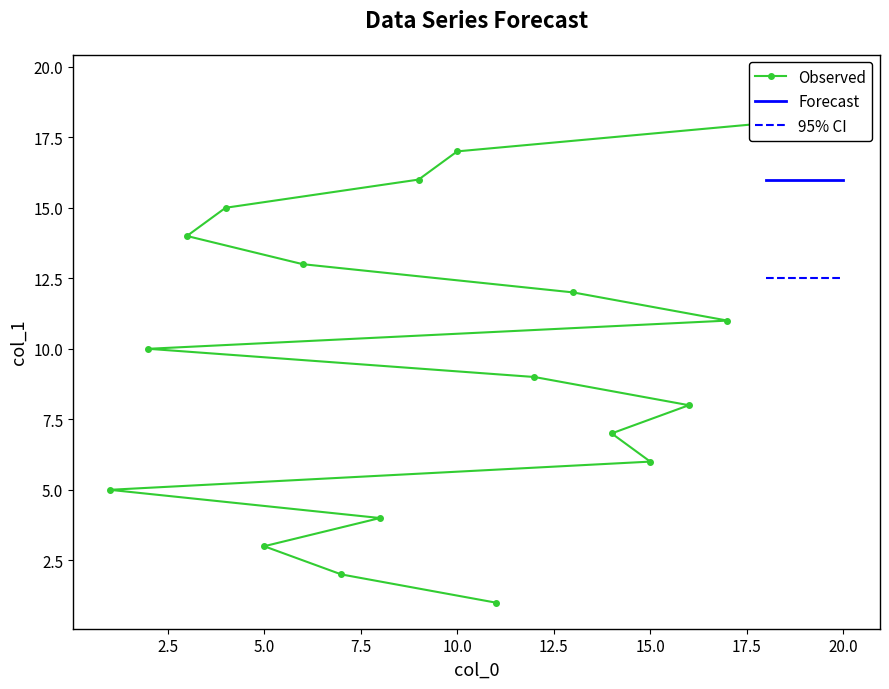

What is the maximum value shown in the chart?

18